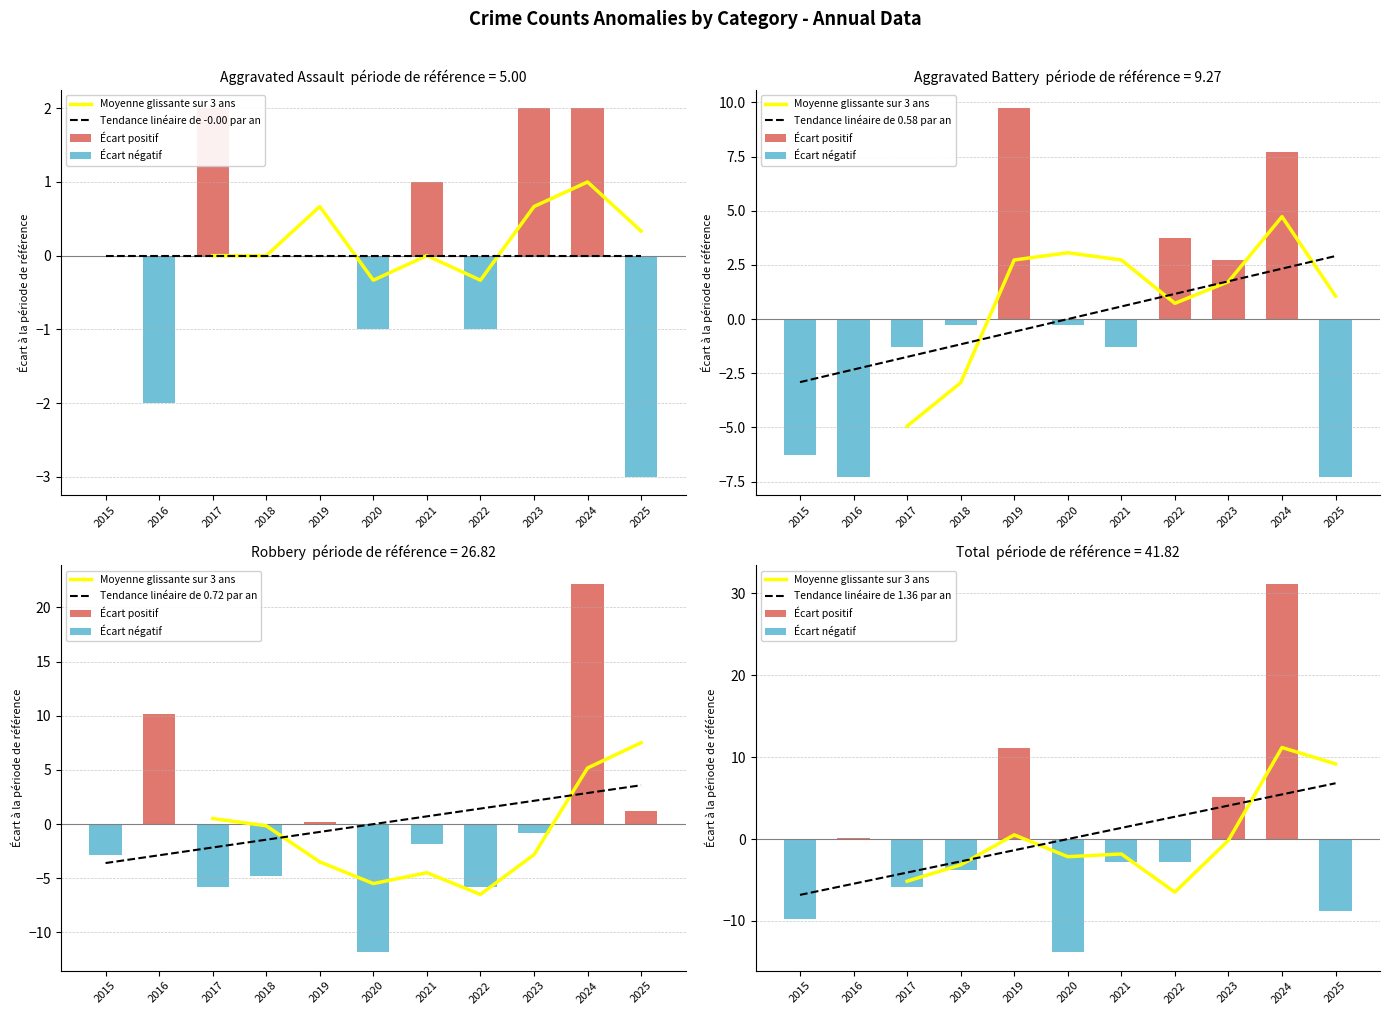

Reading left to right, extract all data points from this chart.

Aggravated Assault: 2015=5	2016=3	2017=7	2018=5	2019=5	2020=4	2021=6	2022=4	2023=7	2024=7	2025=2
Aggravated Battery: 2015=3	2016=2	2017=8	2018=9	2019=19	2020=9	2021=8	2022=13	2023=12	2024=17	2025=2
Robbery: 2015=24	2016=37	2017=21	2018=22	2019=27	2020=15	2021=25	2022=21	2023=26	2024=49	2025=28
Total: 2015=32	2016=42	2017=36	2018=38	2019=53	2020=28	2021=39	2022=39	2023=47	2024=73	2025=33